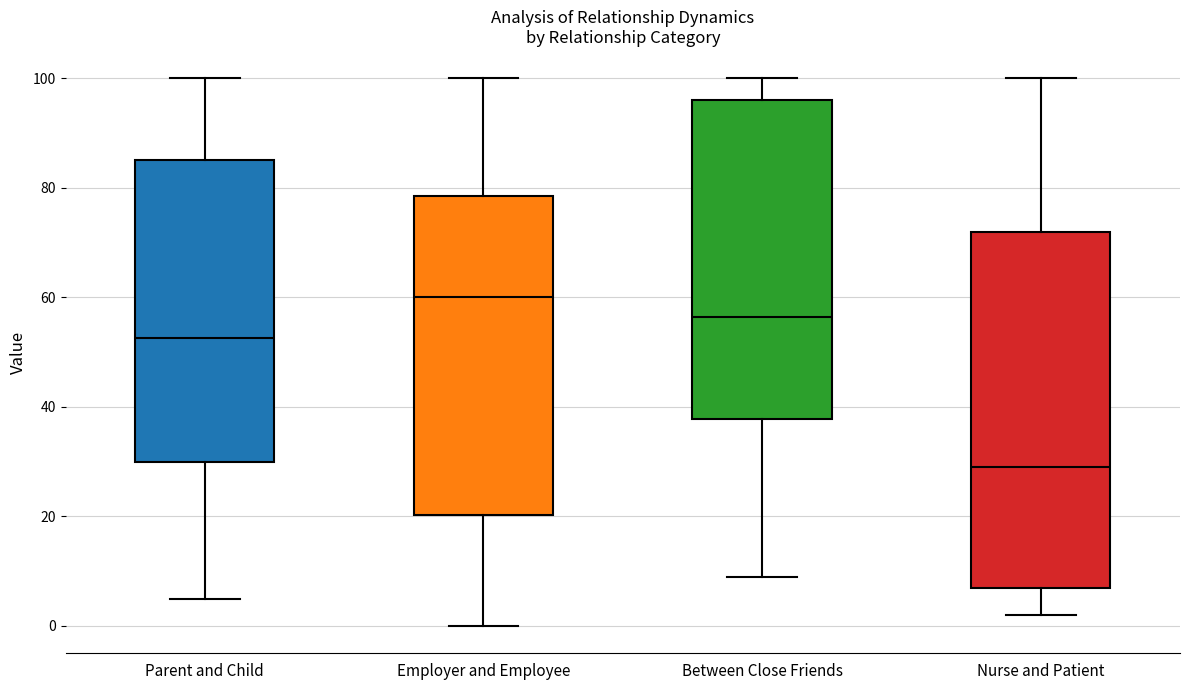

Which box has the lowest median line?

Nurse and Patient